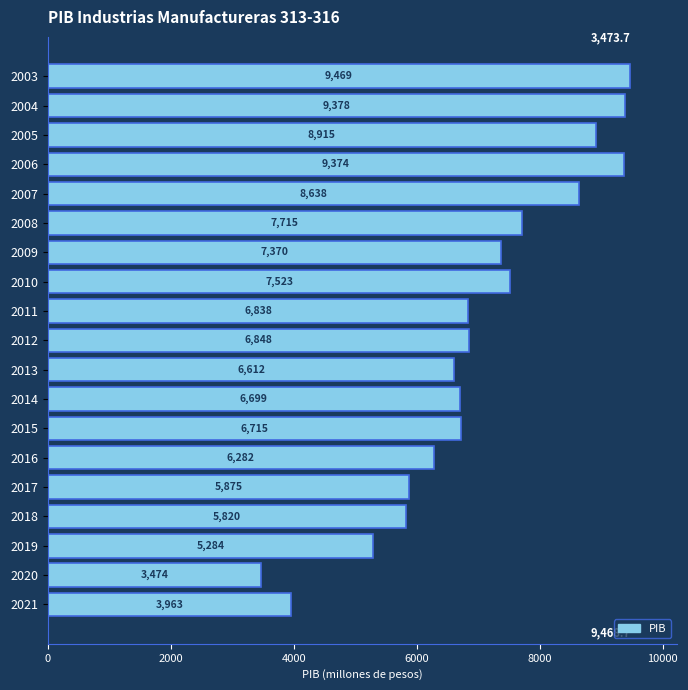

Between 2005 and 2008, which is larger?

2005